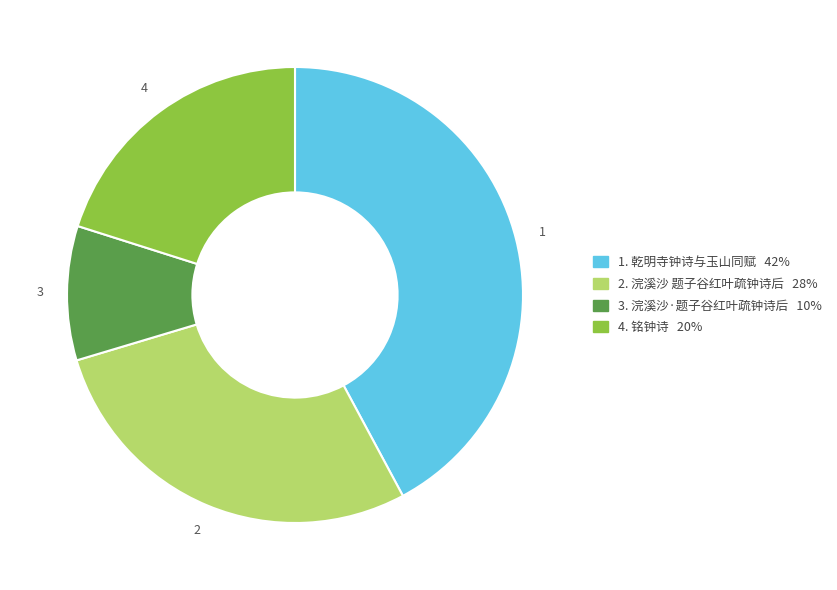

Is there a majority slice in this chart?

No